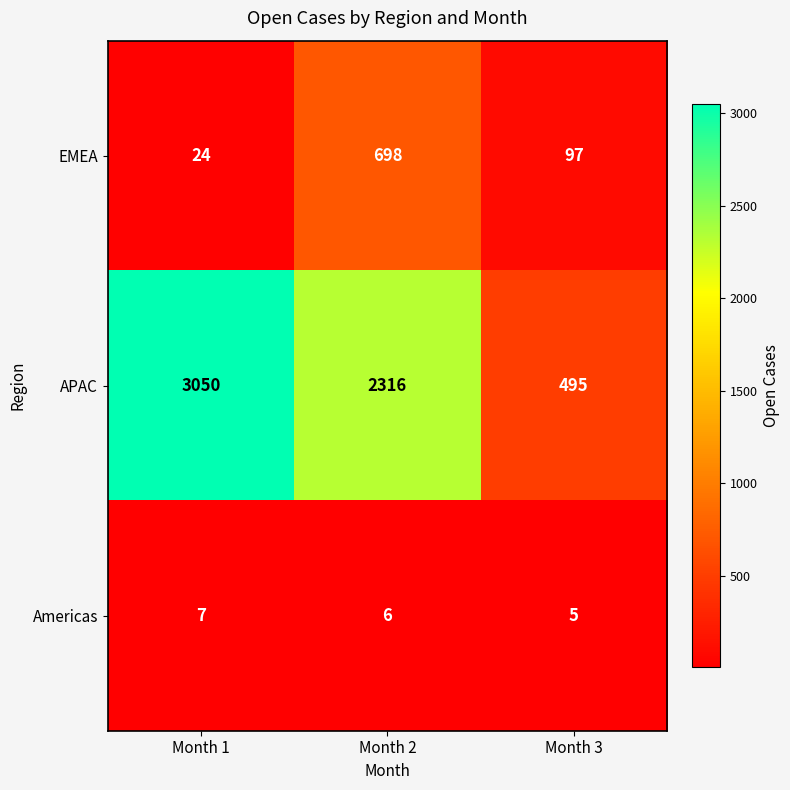

At which category does the chart reach its minimum across all series?

Month 3